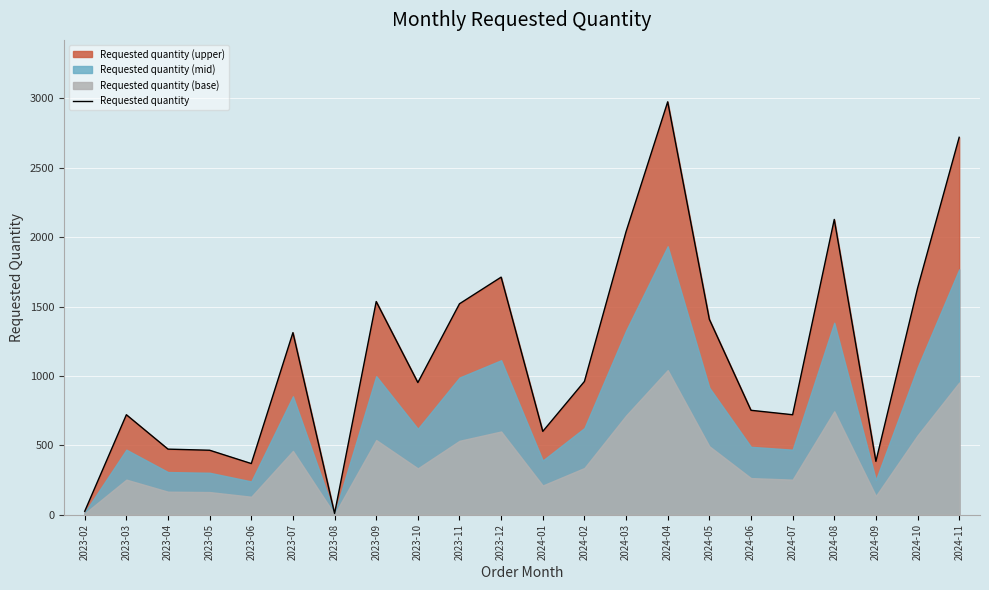

Where does the data first go above 960?

2023-07